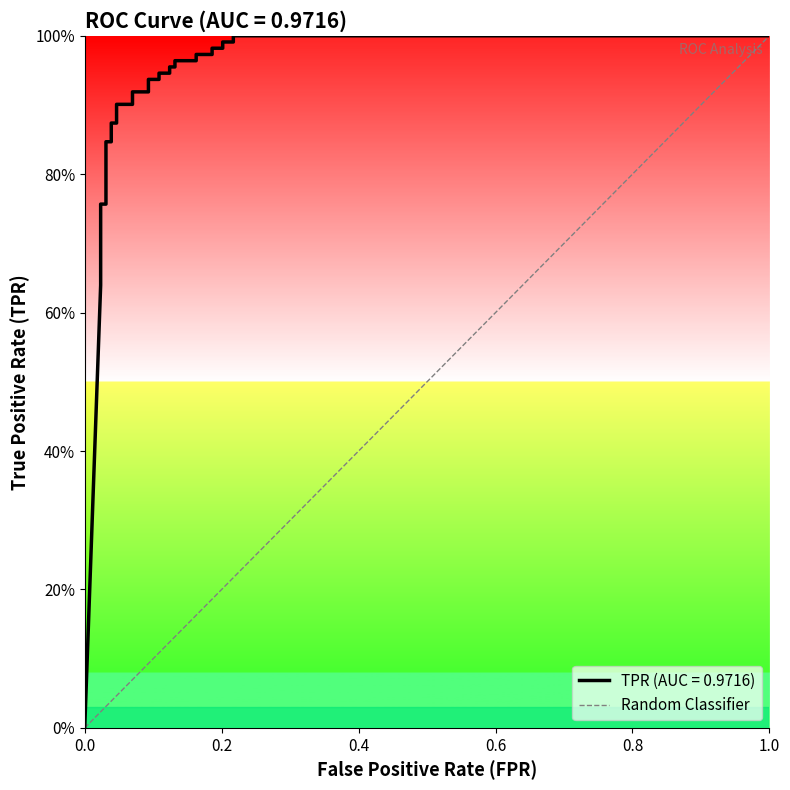

Is it true that the value at 1.0 is 2?

False